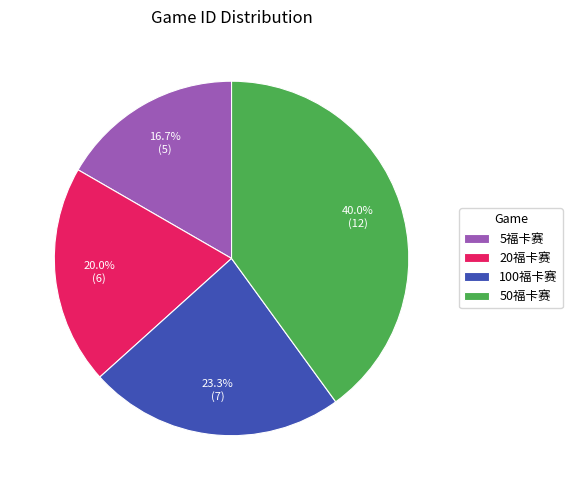

Which slice is the largest?

50福卡赛